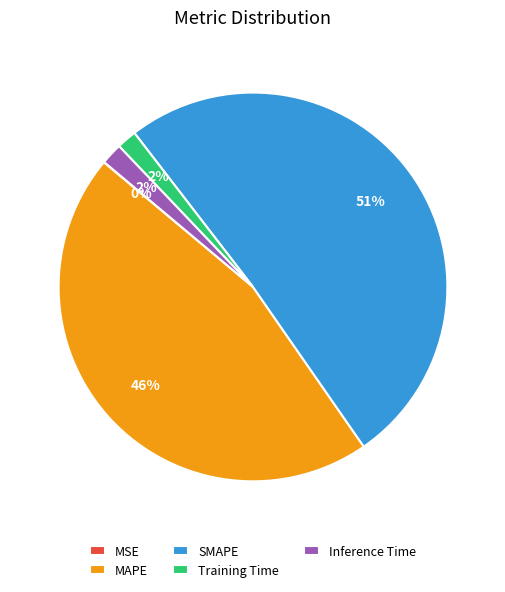

Which has a higher value, SMAPE or Training Time?

SMAPE